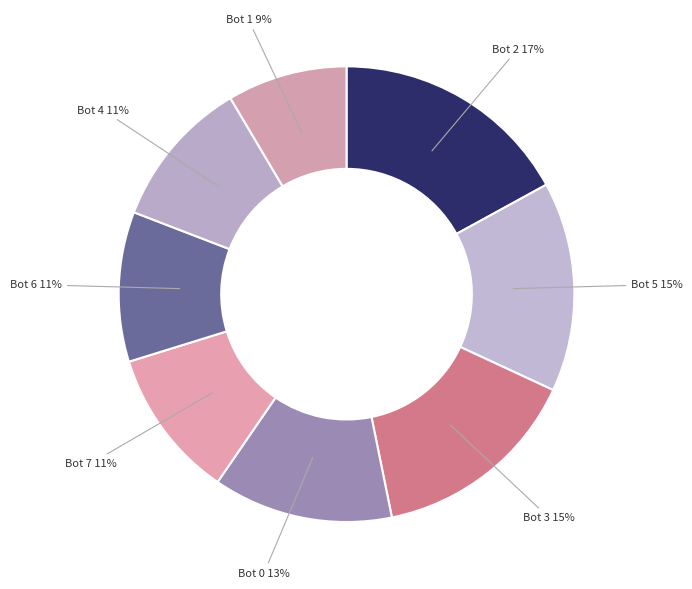

How many slices are in this pie chart?

8